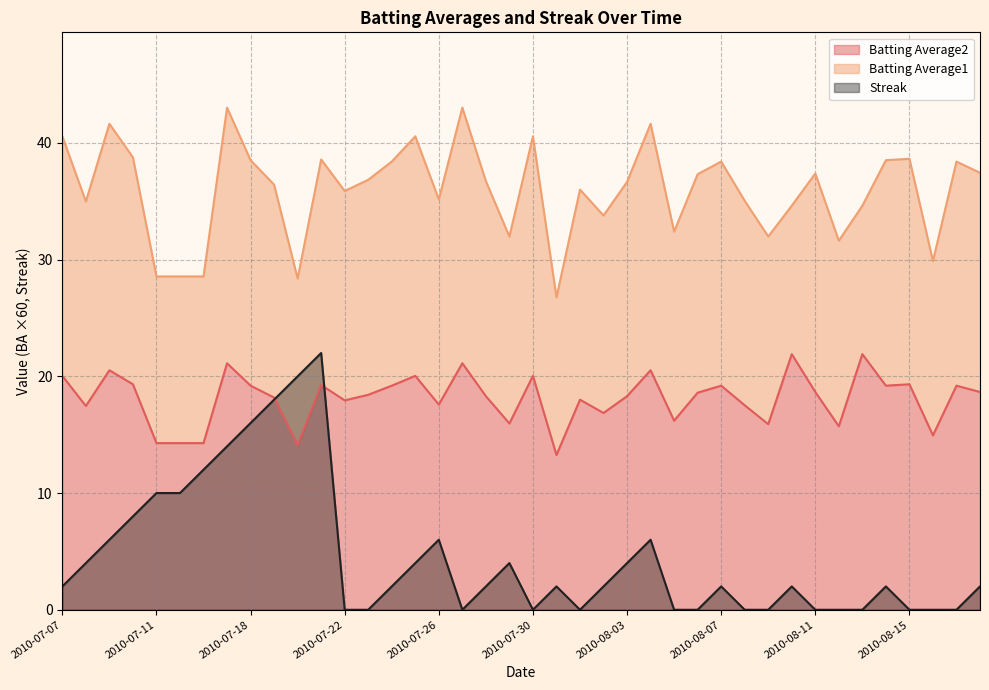

What is the highest value of the Streak series?

22.0